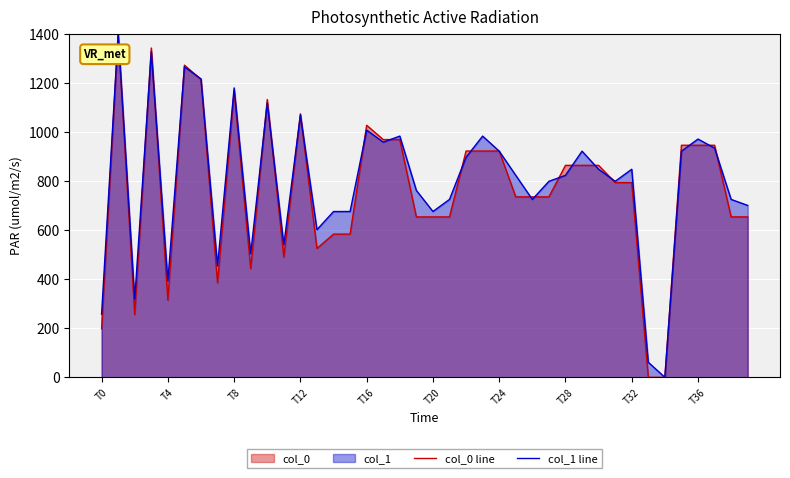

How many interior local peaks does the col_1 line series have?

12